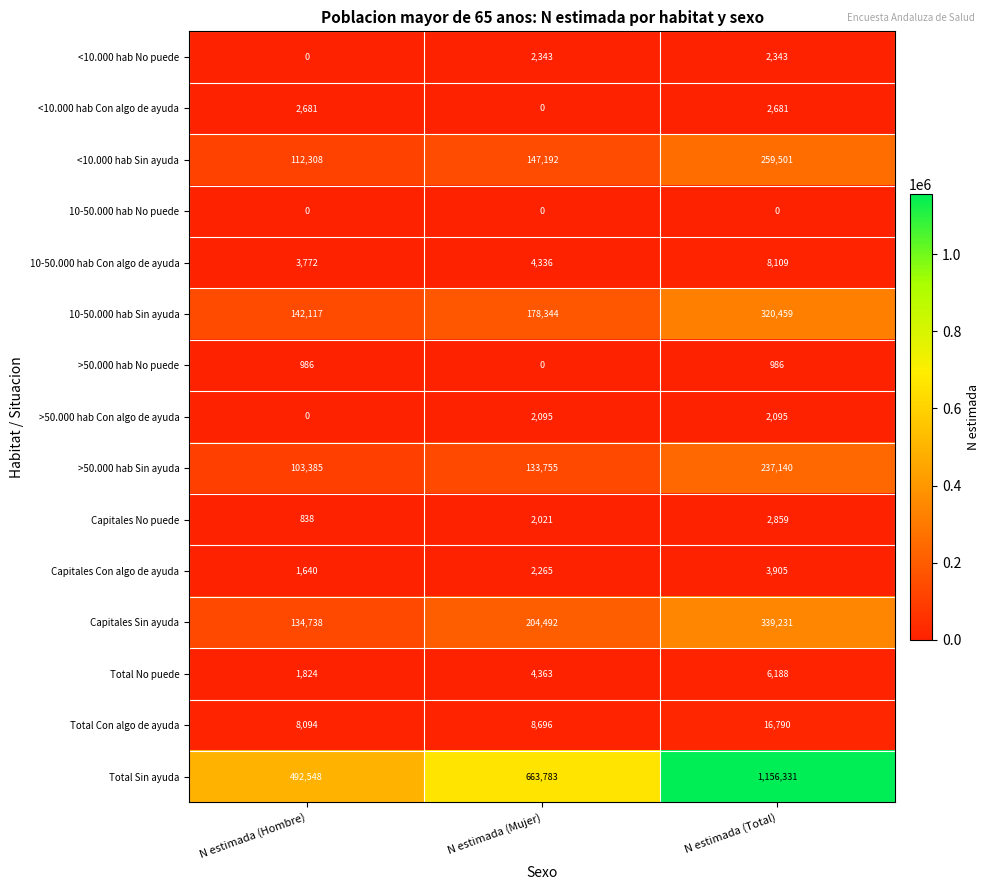

What is the difference between the >50.000 hab Sin ayuda values at N estimada (Total) and N estimada (Hombre)?

133755